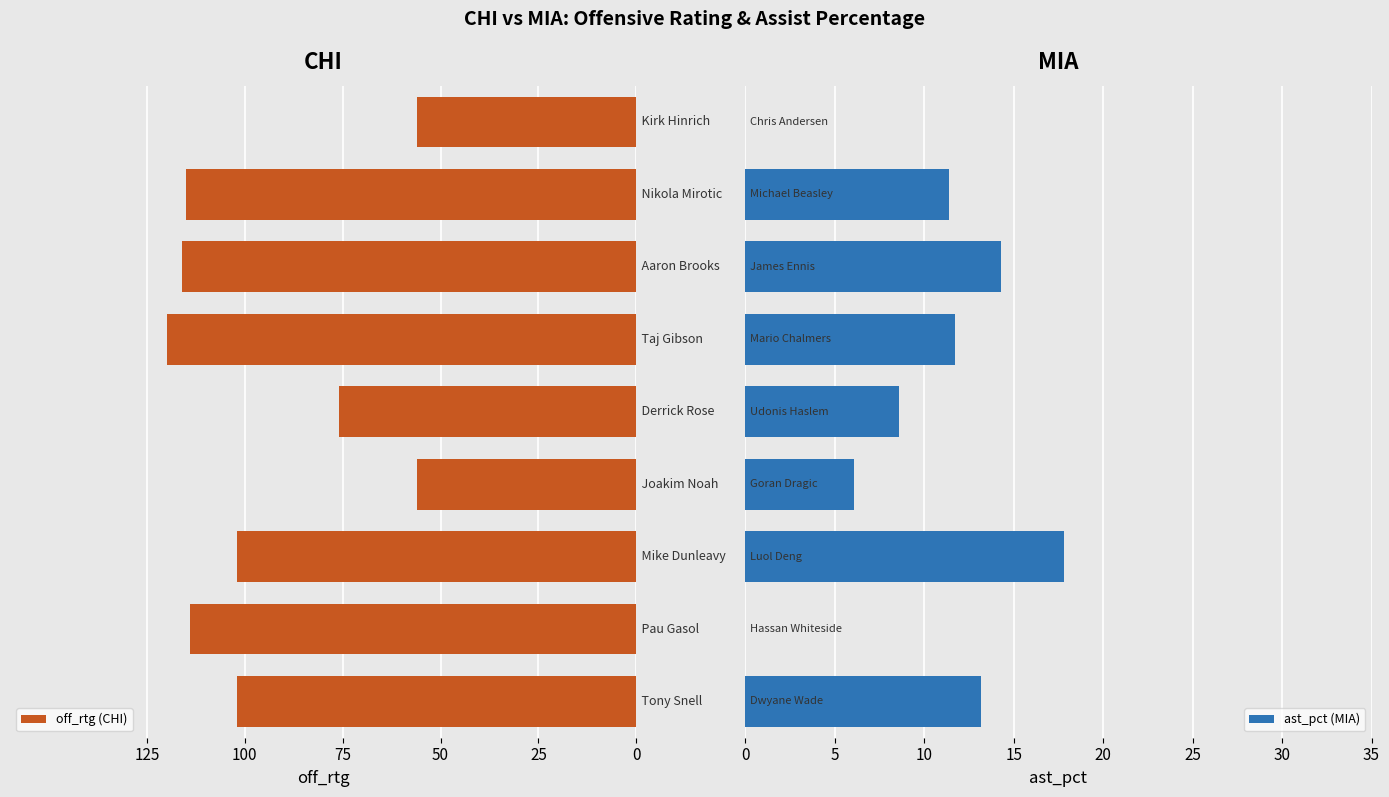

Is it true that ast_pct (MIA) equals 11.7 at 0?

True